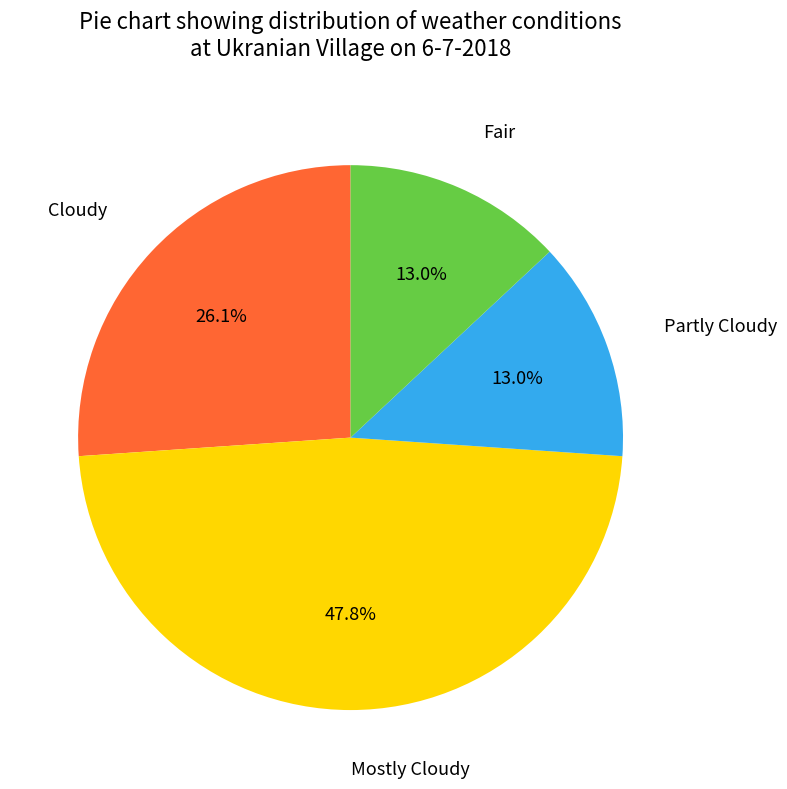

Does any single category account for the majority?

No